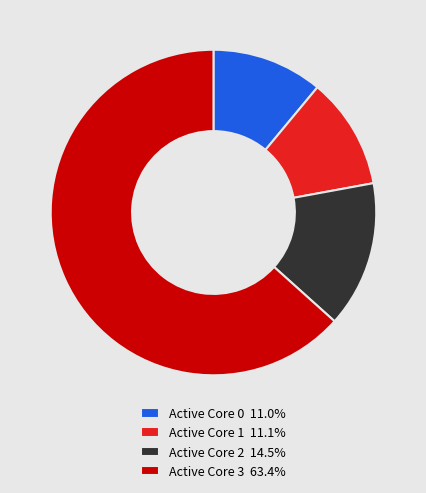

Is there a majority slice in this chart?

Yes